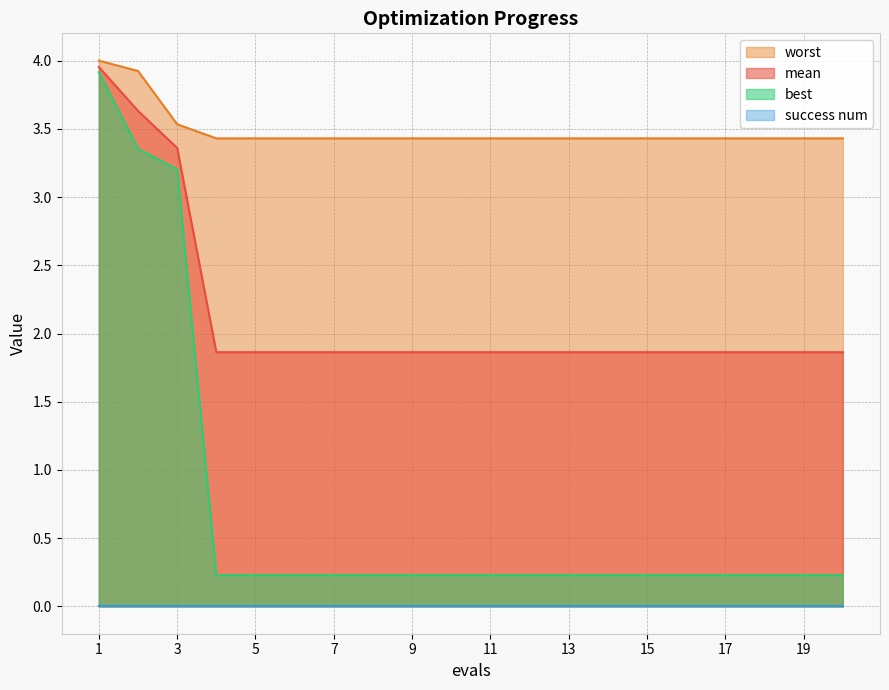

True or false: worst has a value of 3.5 at 3.

True